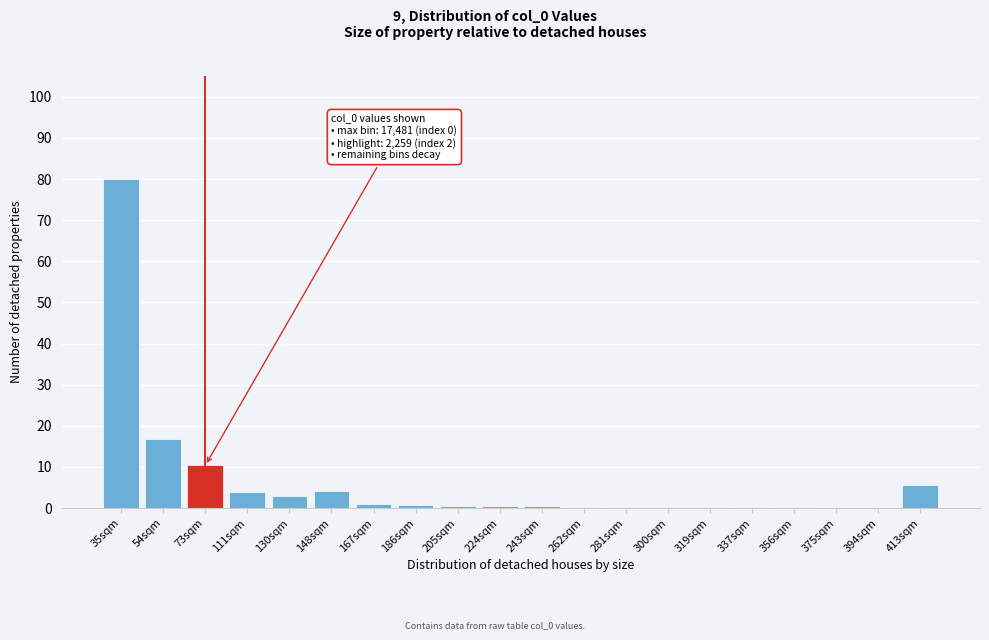

At which label is the value closest to 40?

54sqm